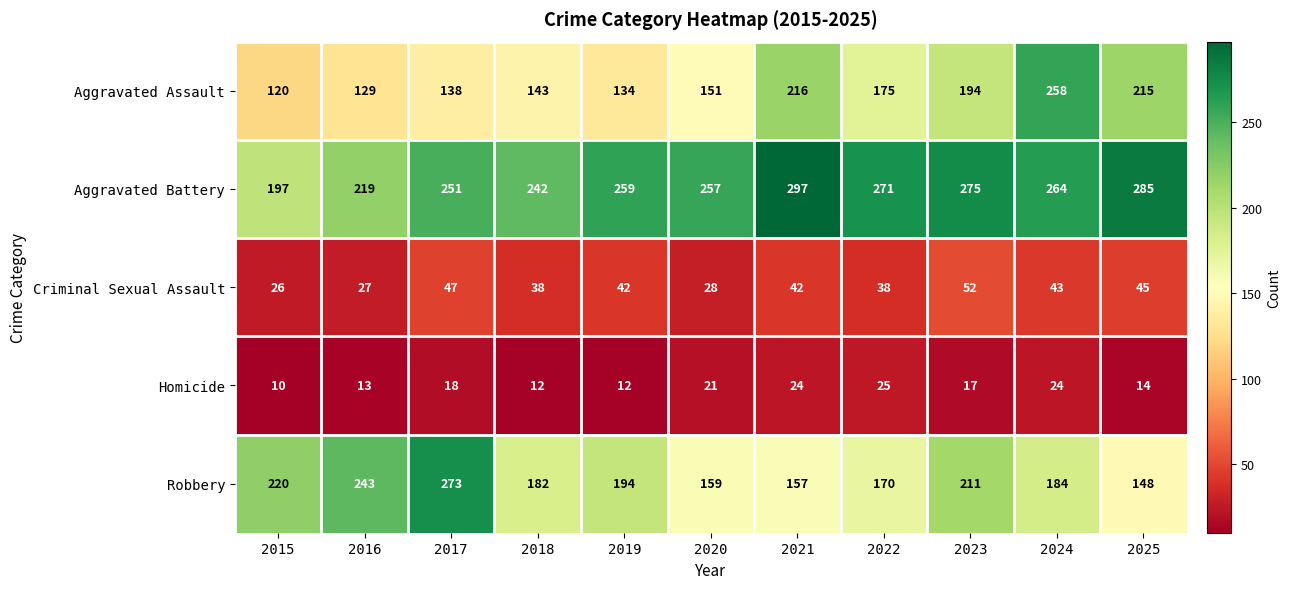

What is the difference between the maximum and minimum values in the Aggravated Battery series?

100